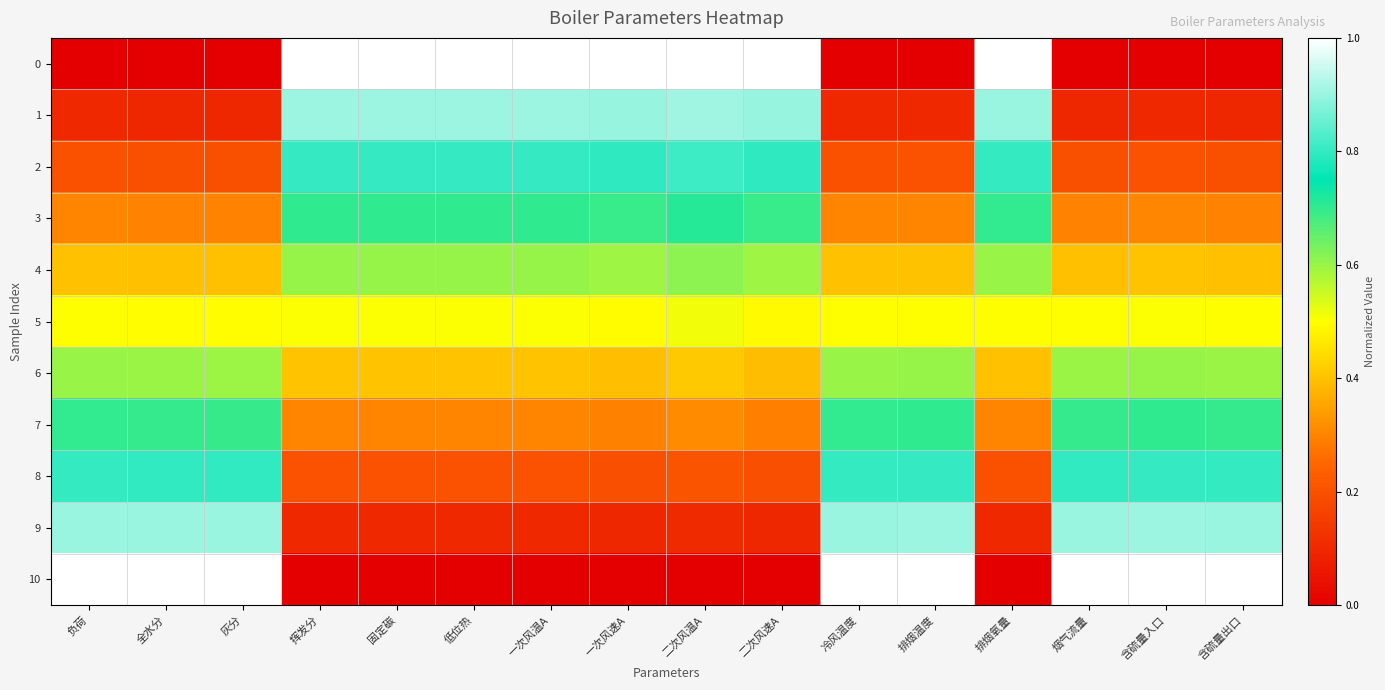

Reading left to right, list all the values displayed in this chart.

0: 负荷=0.0	全水分=0.0	灰分=0.0	挥发分=1.0	固定碳=1.0	低位热=1.0	一次风温A=1.0	一次风速A=1.0	二次风温A=1.0	二次风速A=1.0	冷风温度=0.0	排烟温度=0.0	排烟氧量=1.0	烟气流量=0.0	含硫量入口=0.0	含硫量出口=0.0
1: 负荷=0.1	全水分=0.1	灰分=0.1	挥发分=0.9	固定碳=0.9	低位热=0.9	一次风温A=0.9	一次风速A=0.9	二次风温A=0.9	二次风速A=0.9	冷风温度=0.1	排烟温度=0.1	排烟氧量=0.9	烟气流量=0.1	含硫量入口=0.1	含硫量出口=0.1
2: 负荷=0.2	全水分=0.2	灰分=0.2	挥发分=0.8	固定碳=0.8	低位热=0.8	一次风温A=0.8	一次风速A=0.8	二次风温A=0.8	二次风速A=0.8	冷风温度=0.2	排烟温度=0.2	排烟氧量=0.8	烟气流量=0.2	含硫量入口=0.2	含硫量出口=0.2
3: 负荷=0.3	全水分=0.3	灰分=0.3	挥发分=0.7	固定碳=0.7	低位热=0.7	一次风温A=0.7	一次风速A=0.7	二次风温A=0.7	二次风速A=0.7	冷风温度=0.3	排烟温度=0.3	排烟氧量=0.7	烟气流量=0.3	含硫量入口=0.3	含硫量出口=0.3
4: 负荷=0.4	全水分=0.4	灰分=0.4	挥发分=0.6	固定碳=0.6	低位热=0.6	一次风温A=0.6	一次风速A=0.6	二次风温A=0.6	二次风速A=0.6	冷风温度=0.4	排烟温度=0.4	排烟氧量=0.6	烟气流量=0.4	含硫量入口=0.4	含硫量出口=0.4
5: 负荷=0.5	全水分=0.5	灰分=0.5	挥发分=0.5	固定碳=0.5	低位热=0.5	一次风温A=0.5	一次风速A=0.5	二次风温A=0.5	二次风速A=0.5	冷风温度=0.5	排烟温度=0.5	排烟氧量=0.5	烟气流量=0.5	含硫量入口=0.5	含硫量出口=0.5
6: 负荷=0.6	全水分=0.6	灰分=0.6	挥发分=0.4	固定碳=0.4	低位热=0.4	一次风温A=0.4	一次风速A=0.4	二次风温A=0.4	二次风速A=0.4	冷风温度=0.6	排烟温度=0.6	排烟氧量=0.4	烟气流量=0.6	含硫量入口=0.6	含硫量出口=0.6
7: 负荷=0.7	全水分=0.7	灰分=0.7	挥发分=0.3	固定碳=0.3	低位热=0.3	一次风温A=0.3	一次风速A=0.3	二次风温A=0.3	二次风速A=0.3	冷风温度=0.7	排烟温度=0.7	排烟氧量=0.3	烟气流量=0.7	含硫量入口=0.7	含硫量出口=0.7
8: 负荷=0.8	全水分=0.8	灰分=0.8	挥发分=0.2	固定碳=0.2	低位热=0.2	一次风温A=0.2	一次风速A=0.2	二次风温A=0.2	二次风速A=0.2	冷风温度=0.8	排烟温度=0.8	排烟氧量=0.2	烟气流量=0.8	含硫量入口=0.8	含硫量出口=0.8
9: 负荷=0.9	全水分=0.9	灰分=0.9	挥发分=0.1	固定碳=0.1	低位热=0.1	一次风温A=0.1	一次风速A=0.1	二次风温A=0.1	二次风速A=0.1	冷风温度=0.9	排烟温度=0.9	排烟氧量=0.1	烟气流量=0.9	含硫量入口=0.9	含硫量出口=0.9
10: 负荷=1.0	全水分=1.0	灰分=1.0	挥发分=0.0	固定碳=0.0	低位热=0.0	一次风温A=0.0	一次风速A=0.0	二次风温A=0.0	二次风速A=0.0	冷风温度=1.0	排烟温度=1.0	排烟氧量=0.0	烟气流量=1.0	含硫量入口=1.0	含硫量出口=1.0